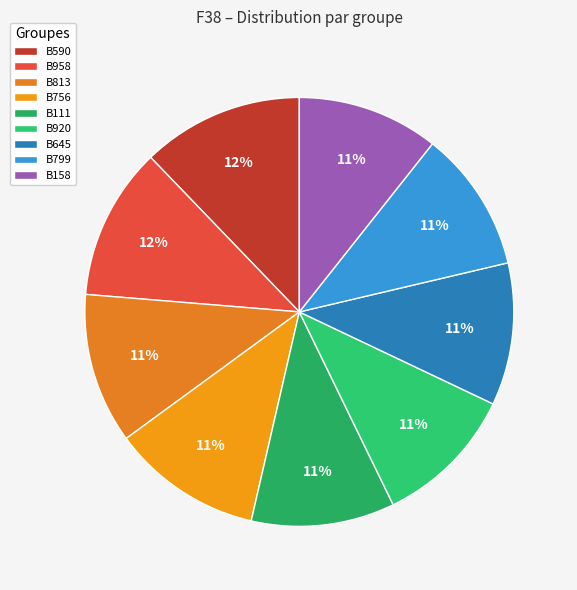

To the nearest percent, what is the average slice percentage?

11%